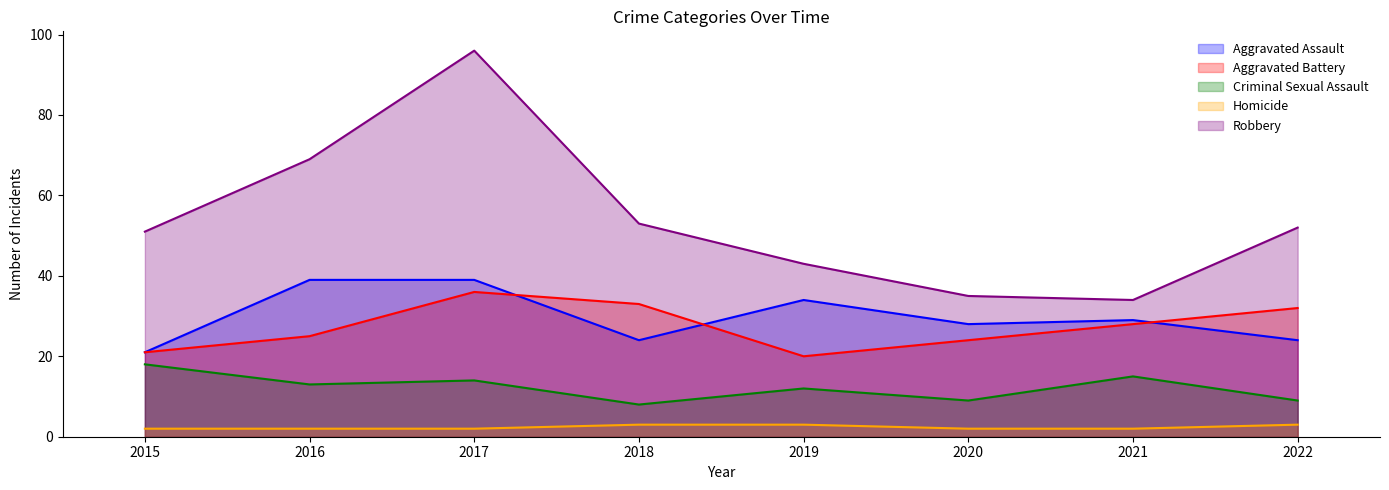

Between which two adjacent categories do Aggravated Battery and Aggravated Assault first intersect?

2017 and 2018